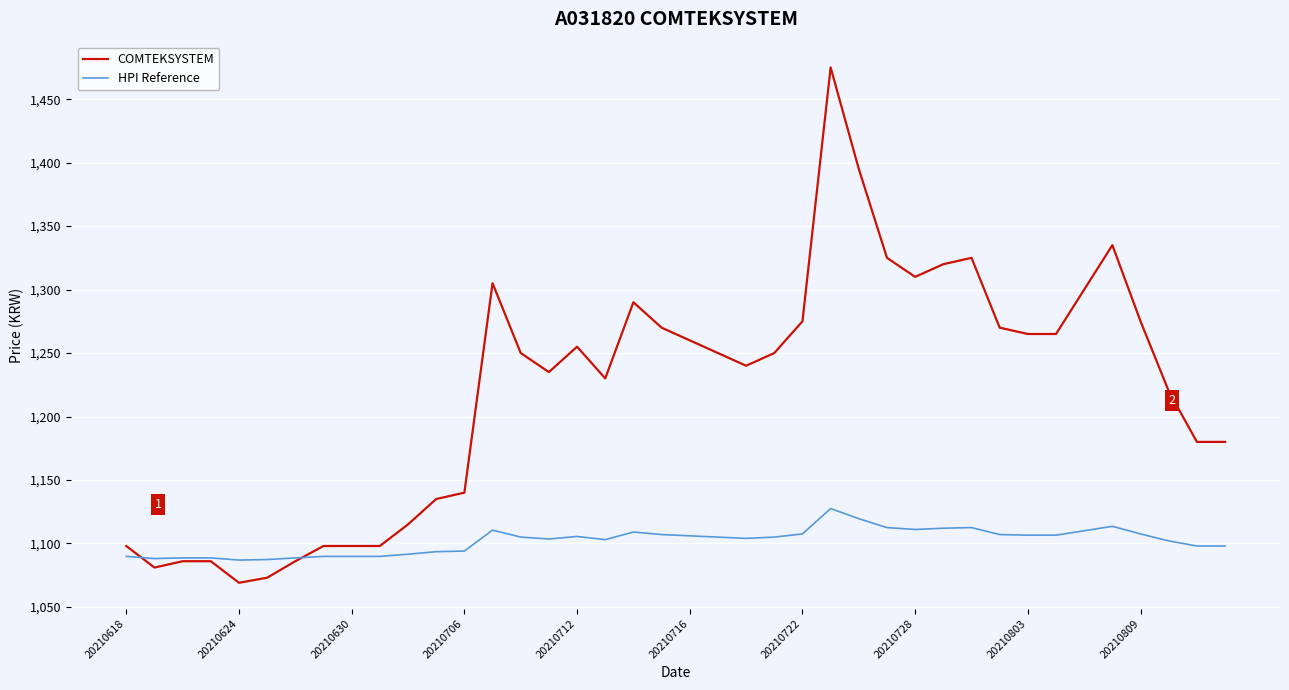

Rank the series by their maximum value, from lowest to highest.

HPI Reference, COMTEKSYSTEM